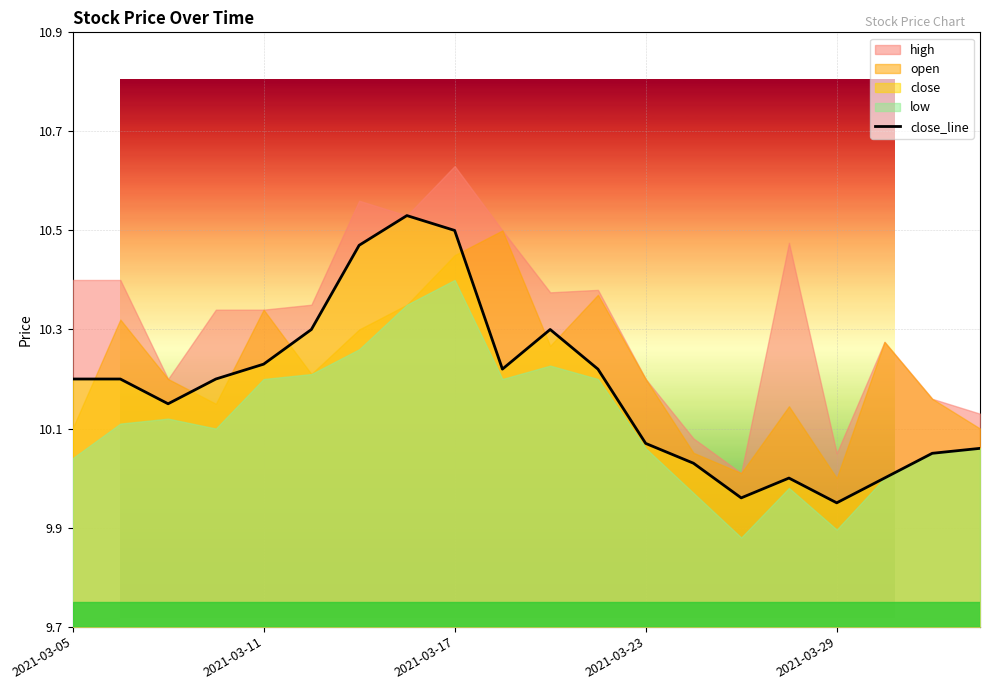

What is the difference between the maximum and minimum values?

0.6